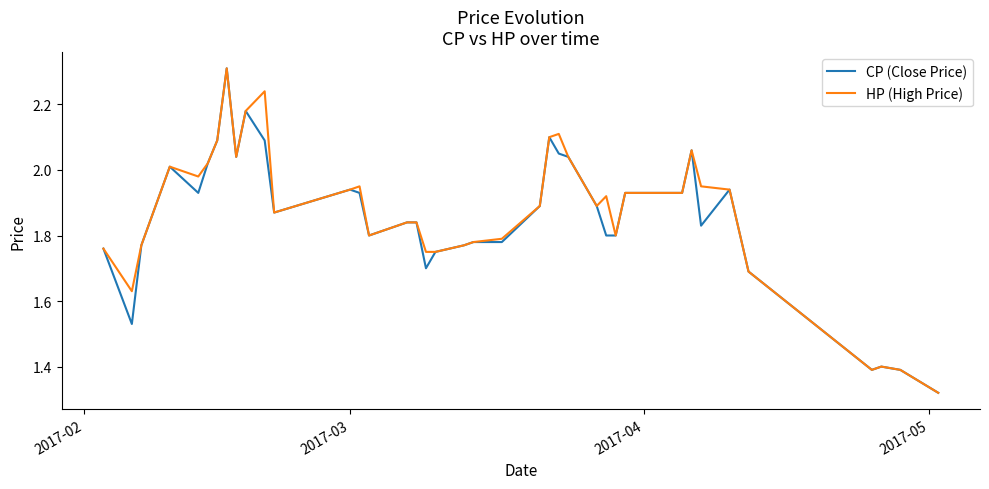

True or false: CP (Close Price) and HP (High Price) intersect in this chart.

False